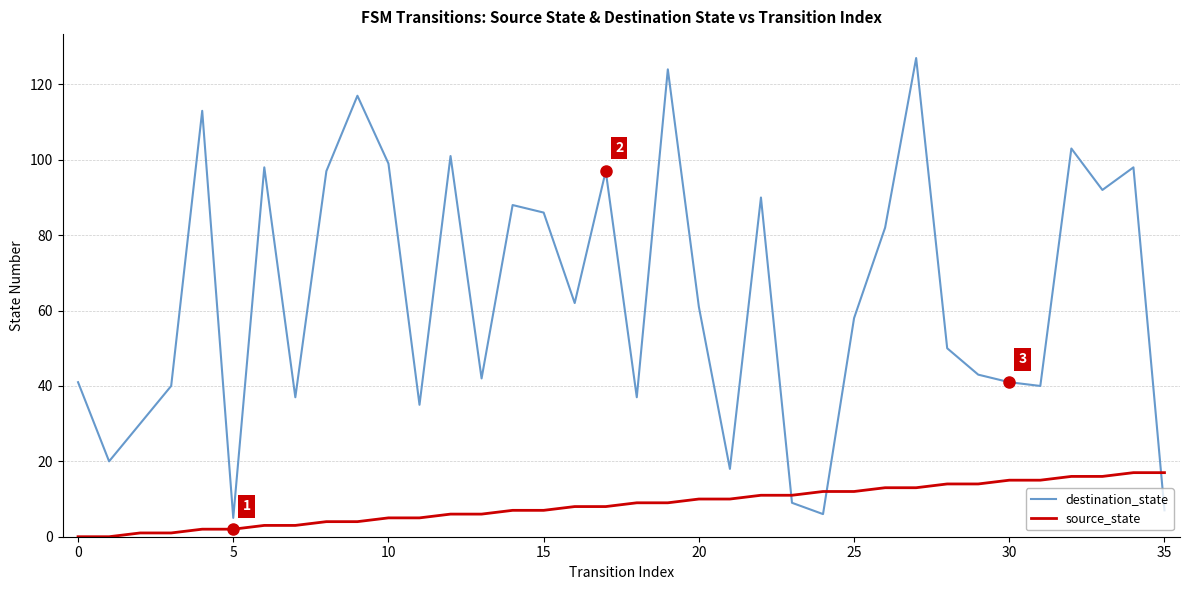

Which series has the largest total across all categories?

destination_state